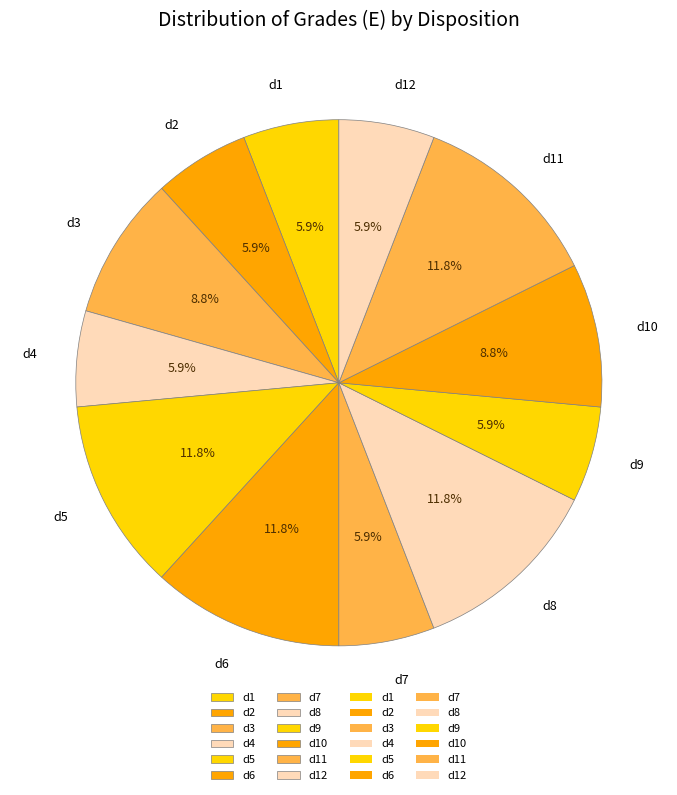

True or false: d6 accounts for 23% of the total.

False